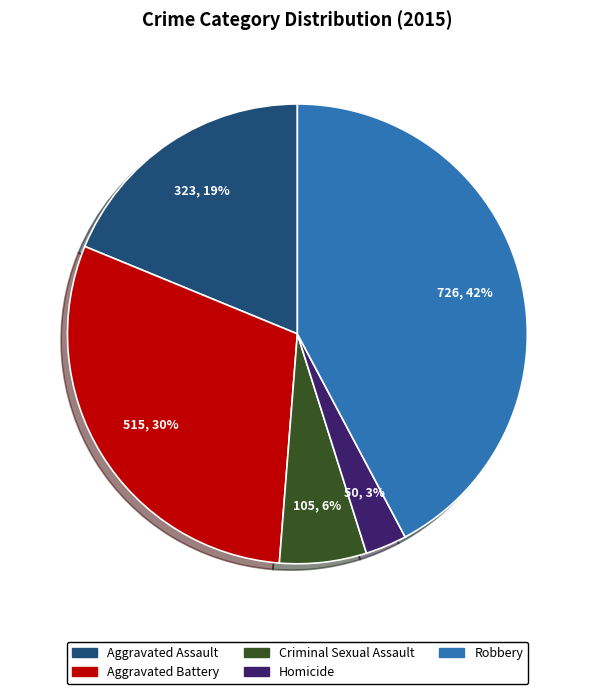

Which slice is the largest?

Robbery